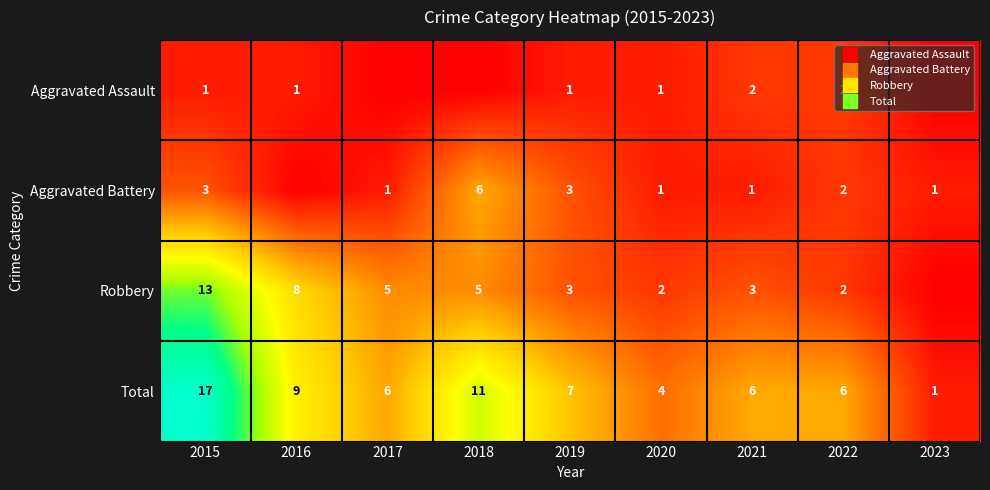

At which label does Total reach its peak?

2015